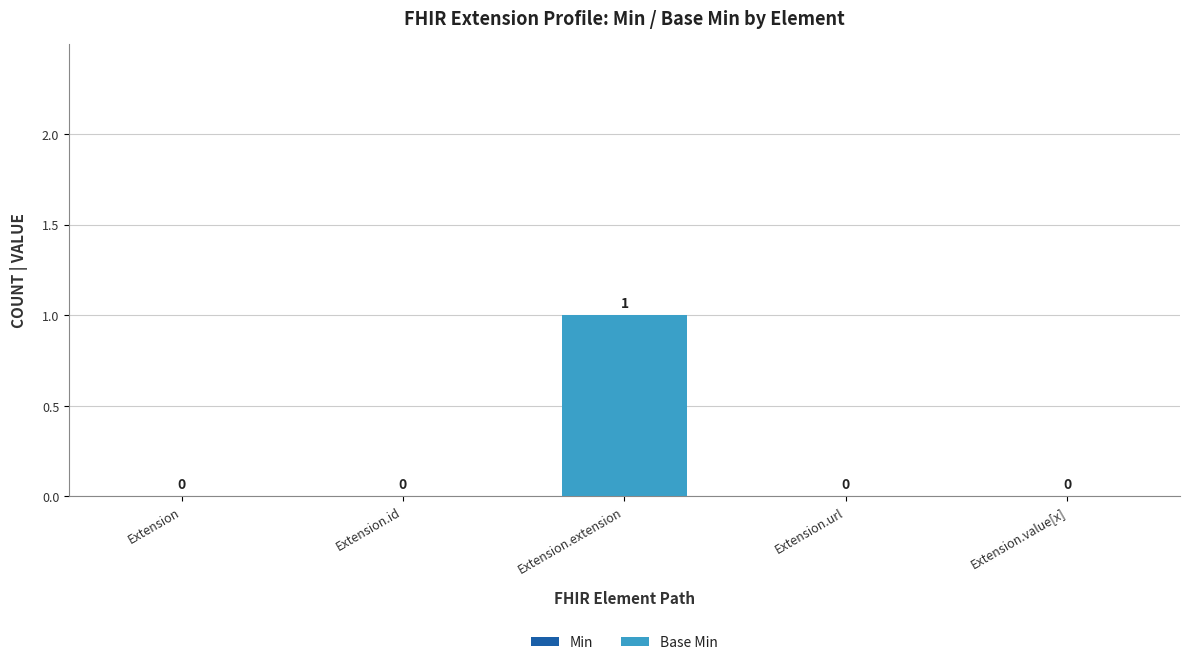

How many values are between 0 and 1?

5